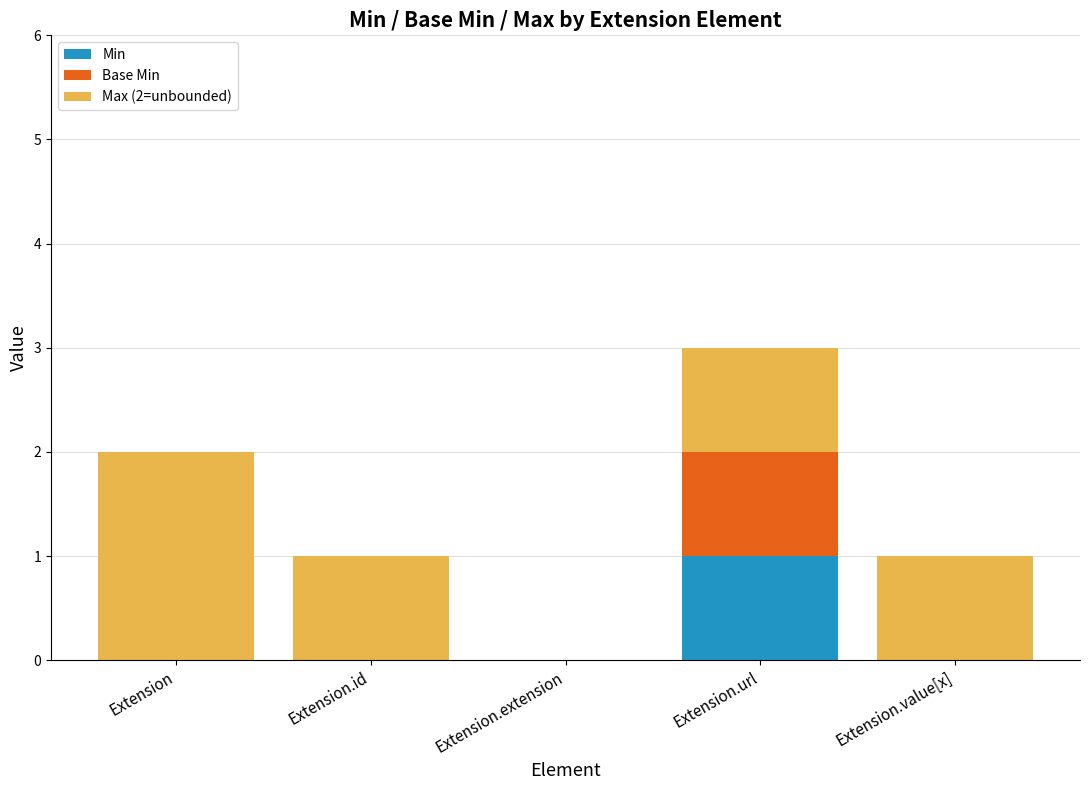

At which label does Min reach its peak?

Extension.url